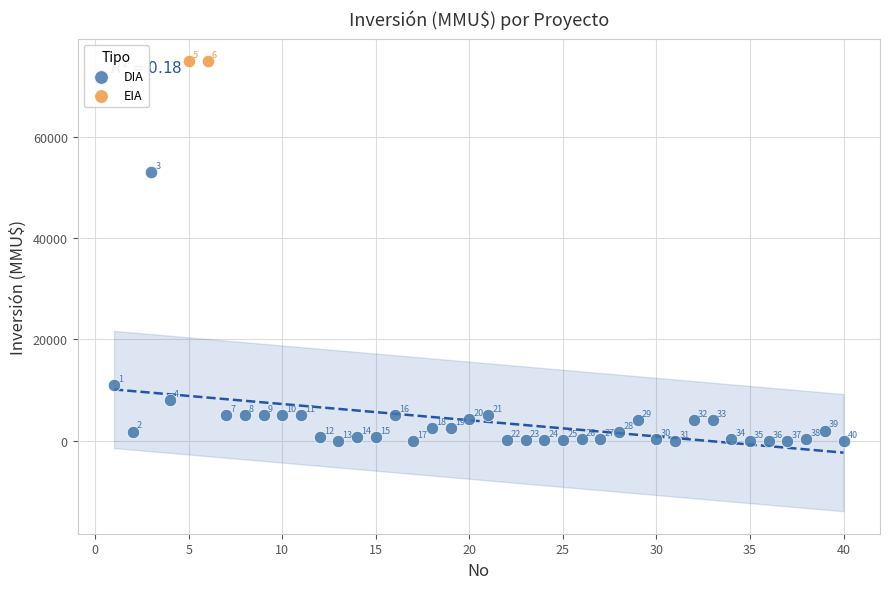

What are all the series names shown in the legend?

DIA, EIA